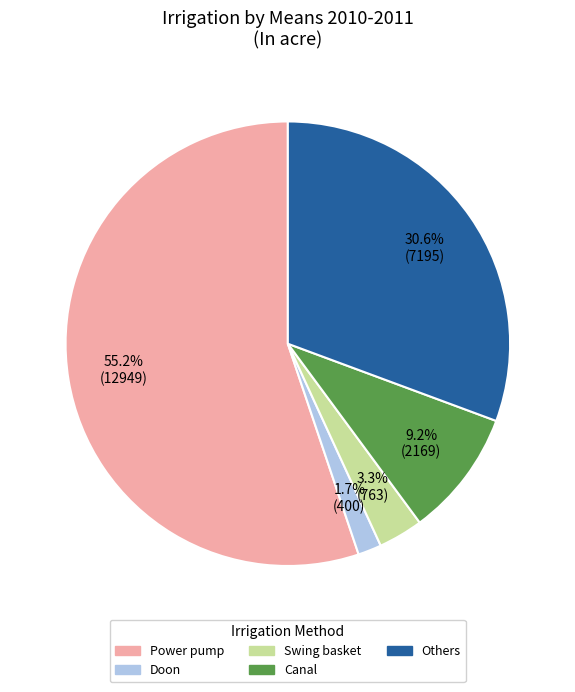

What is the smallest slice in the pie chart?

Doon